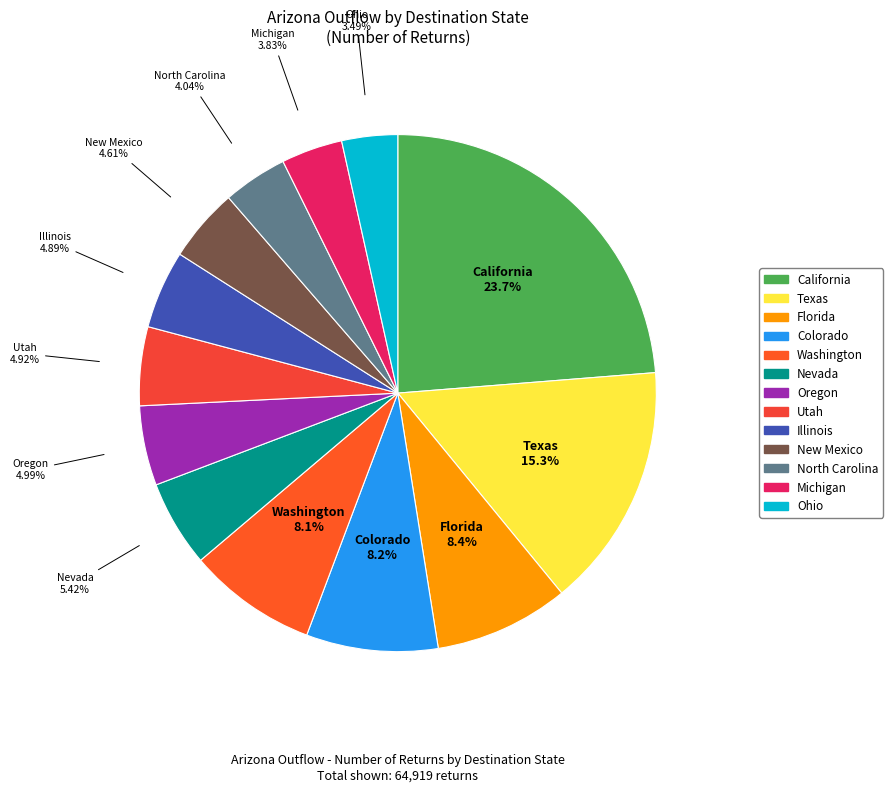

True or false: Florida accounts for 8% of the total.

True